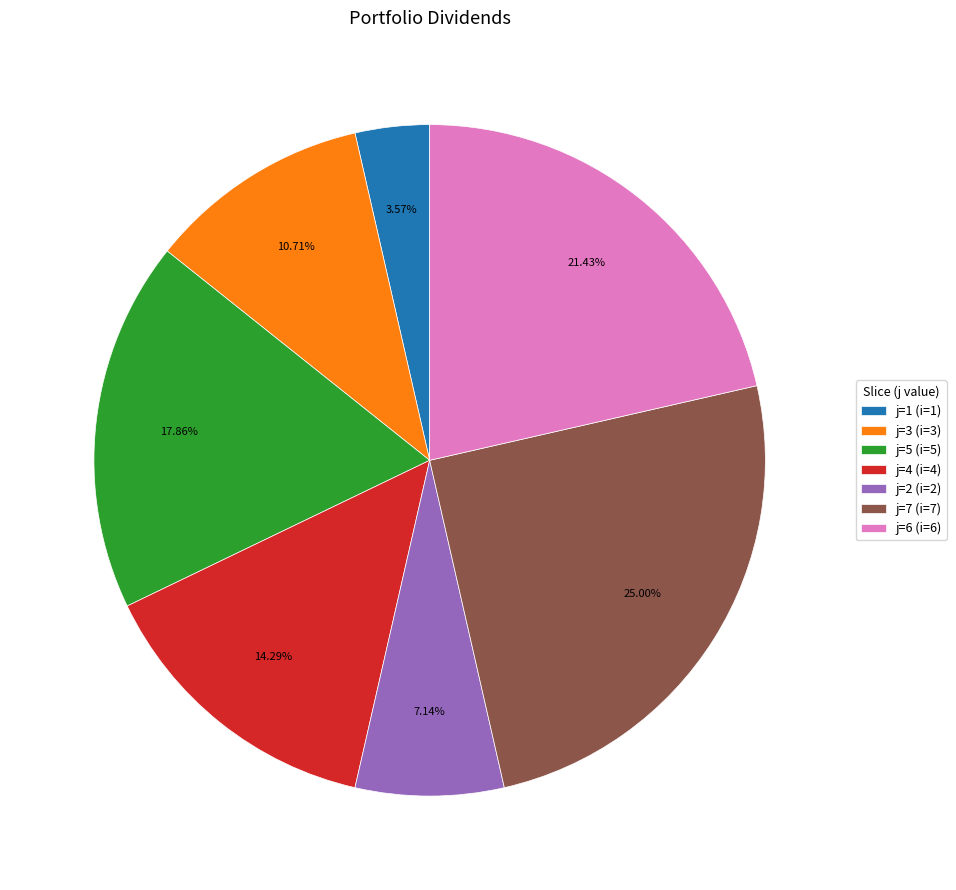

Does j=7 (i=7) account for over 50% of the chart?

No